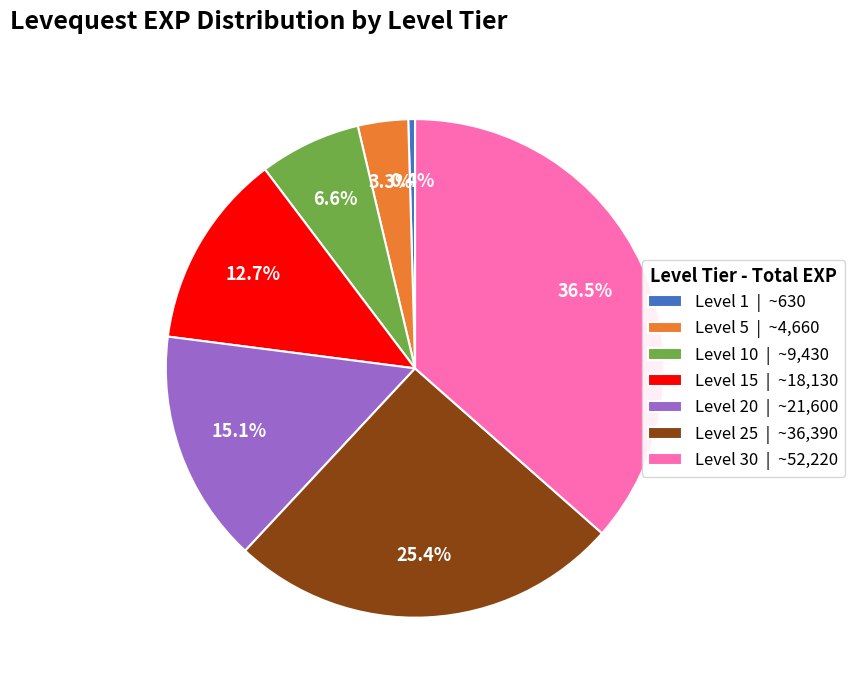

How many slices are in this pie chart?

7